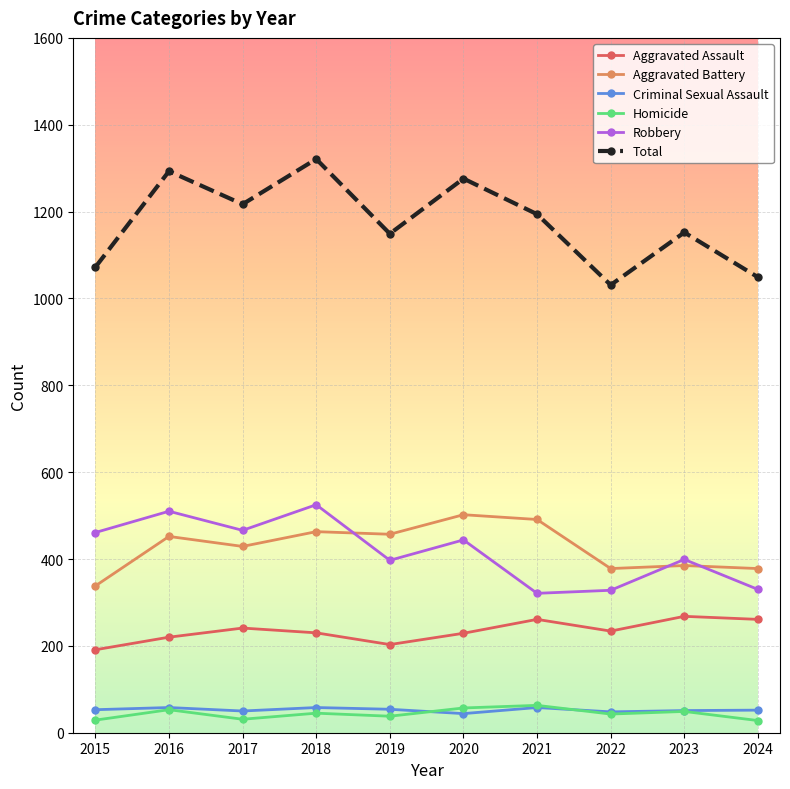

Which series has the widest spread of values?

Total